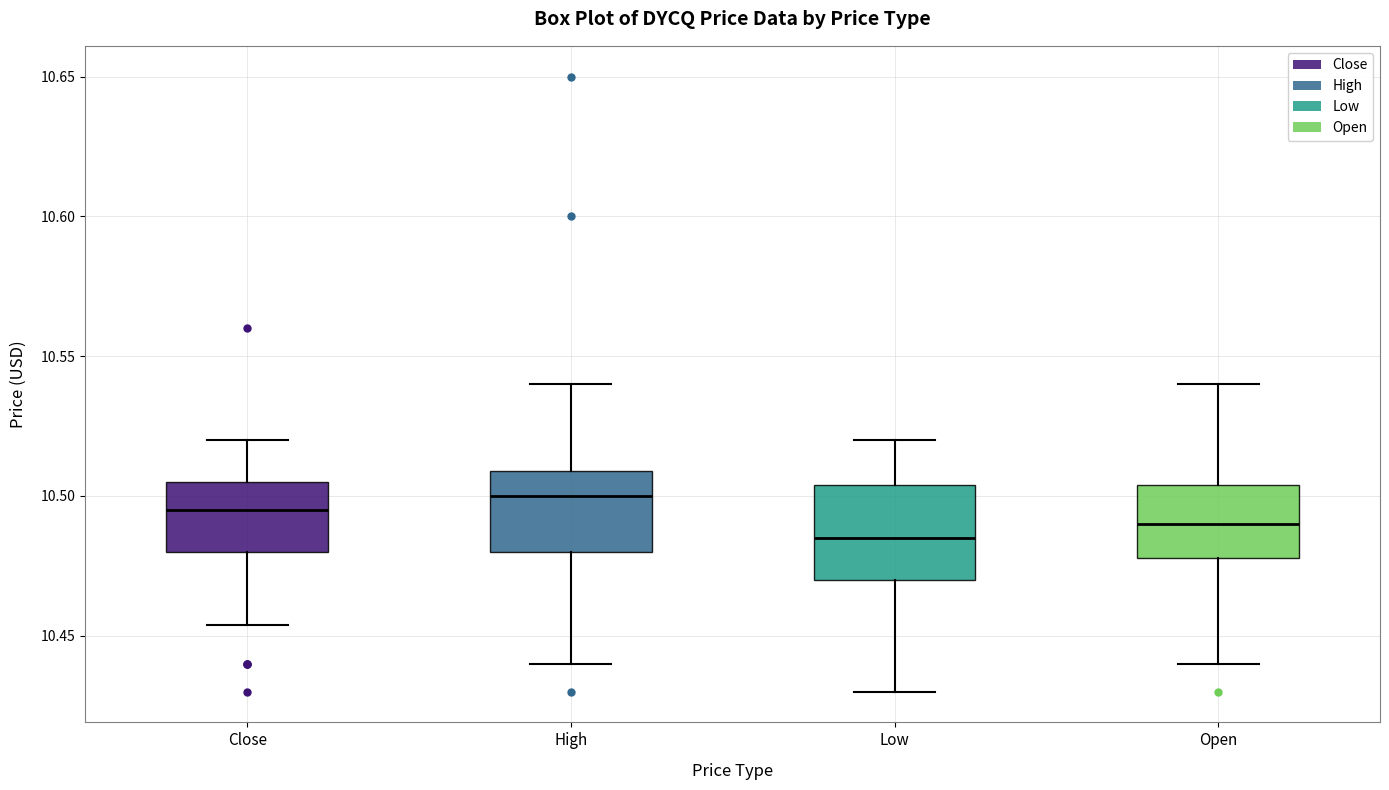

Which box has the lowest median line?

Low